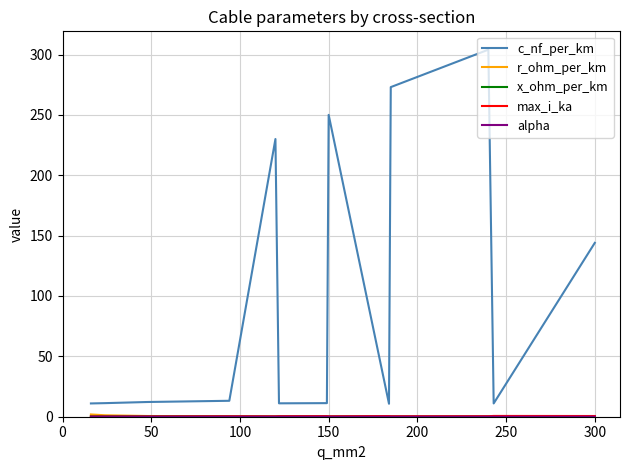

Which series has the largest total across all categories?

c_nf_per_km